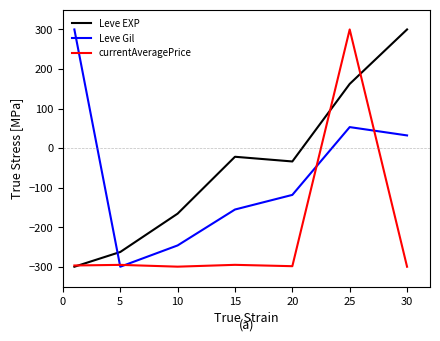

What is the average value of the Leve Gil series?

-62.1